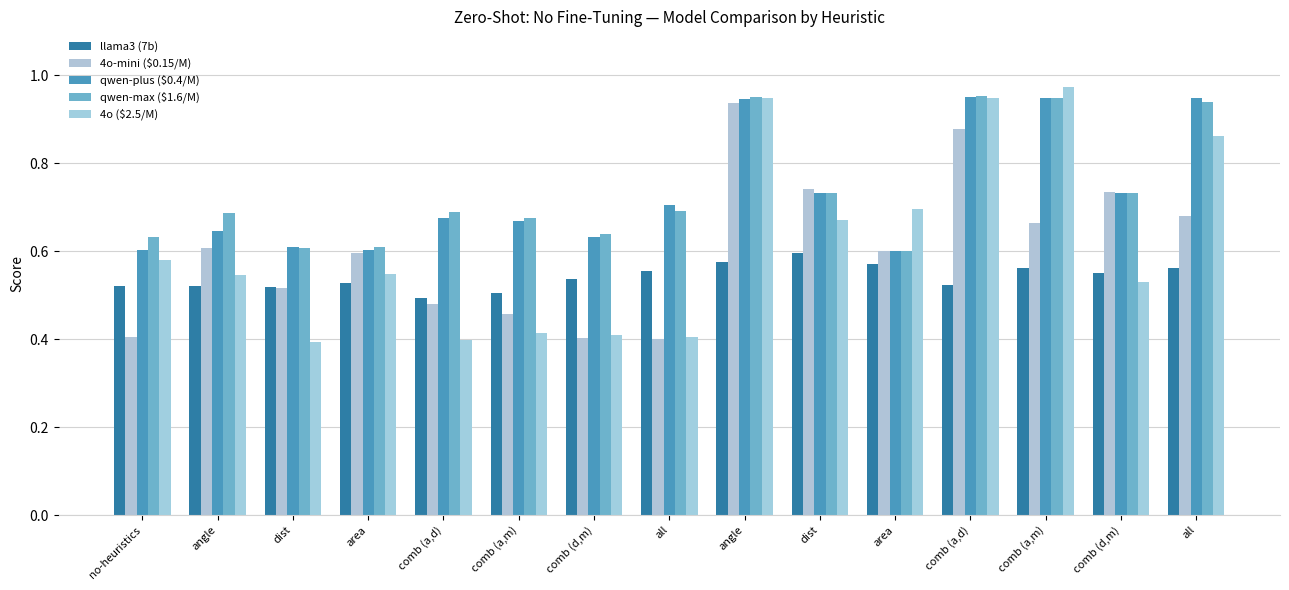

What is the maximum value for llama3 (7b)?

0.6